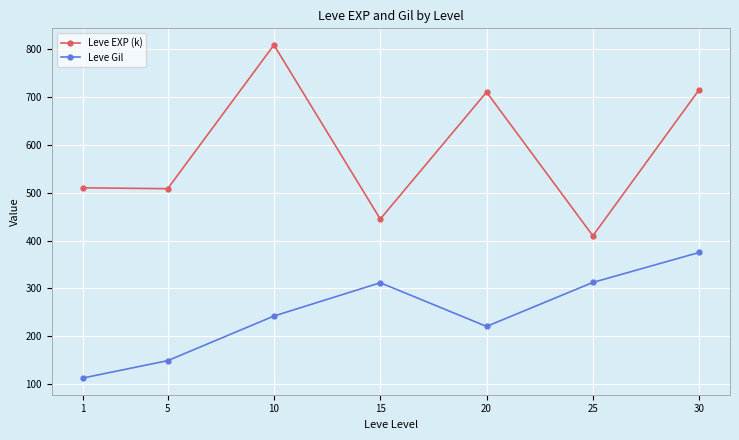

True or false: Leve EXP (k) has more than 0 interior local peaks.

True